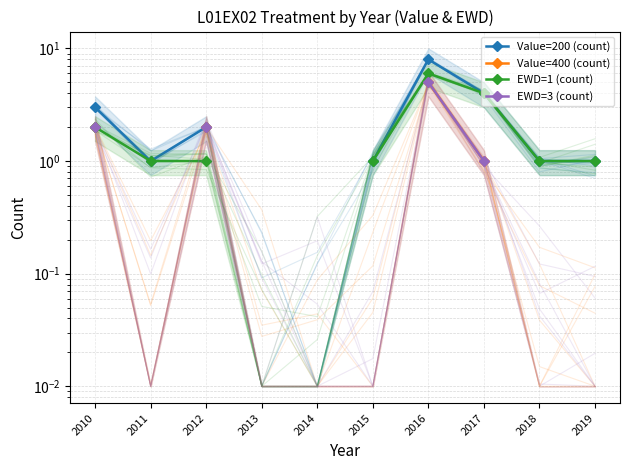

At which category does the chart reach its peak across all series?

2016